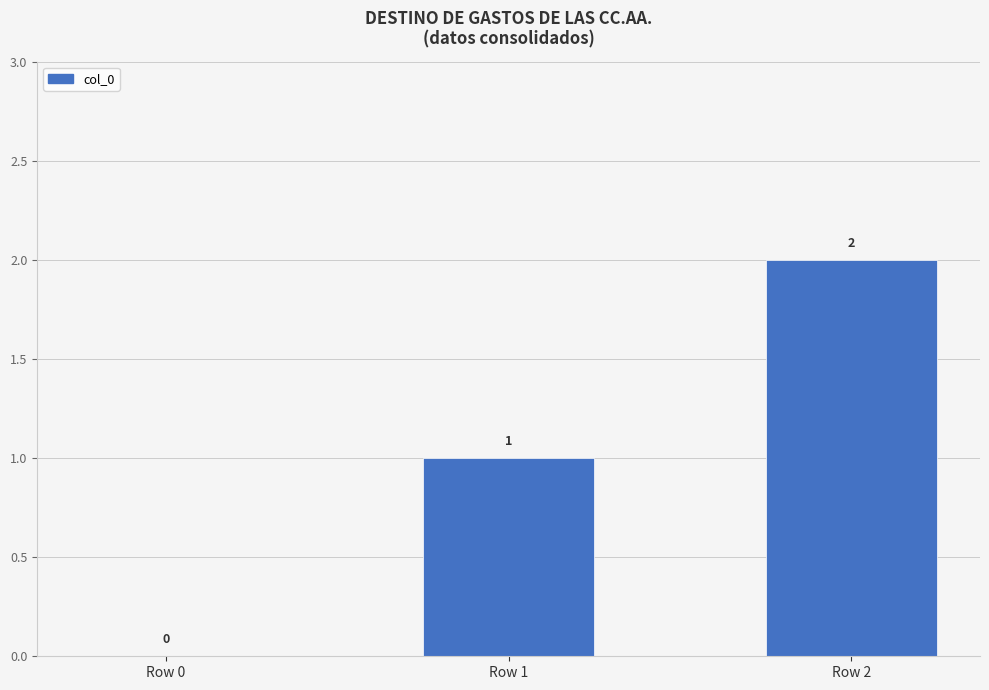

What is the average value?

1